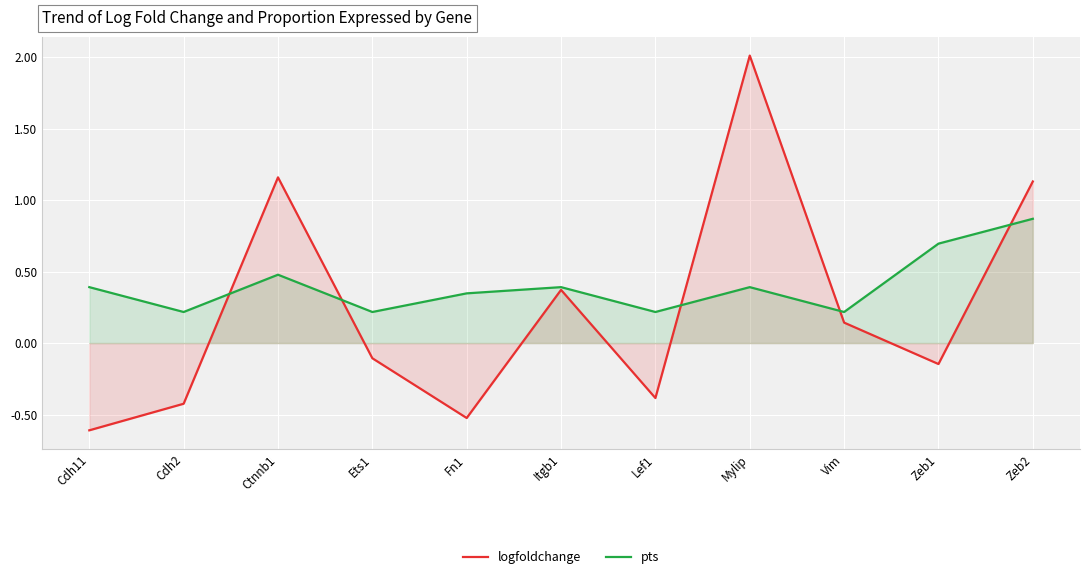

How many times do logfoldchange and pts cross each other?

5